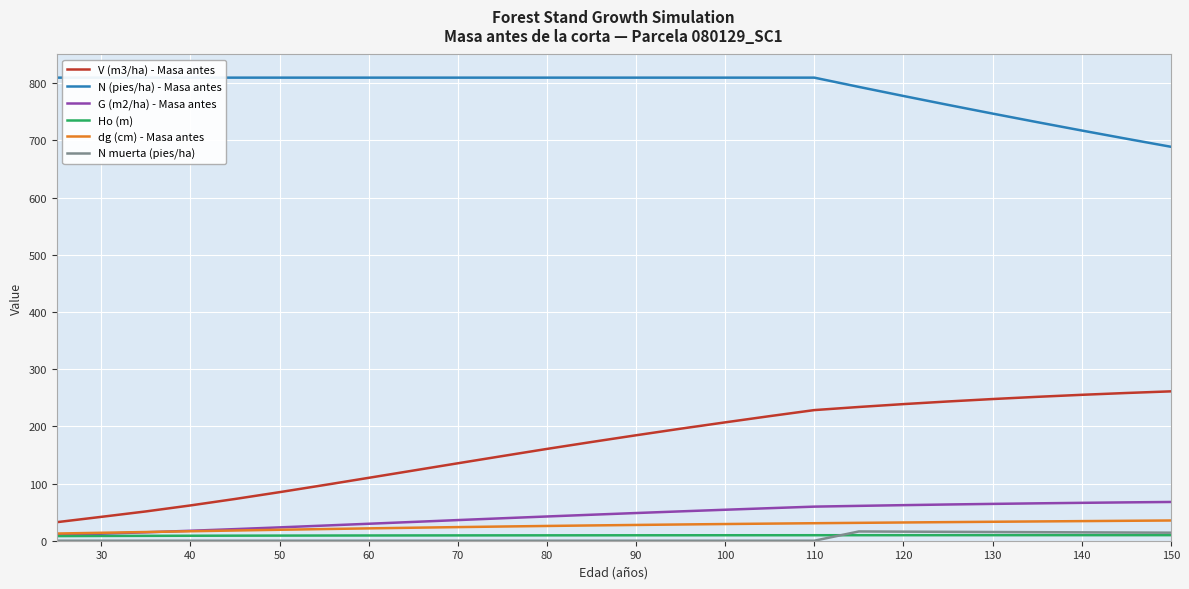

Is the value of V (m3/ha) - Masa antes at 80 greater than the value of dg (cm) - Masa antes at 90?

Yes